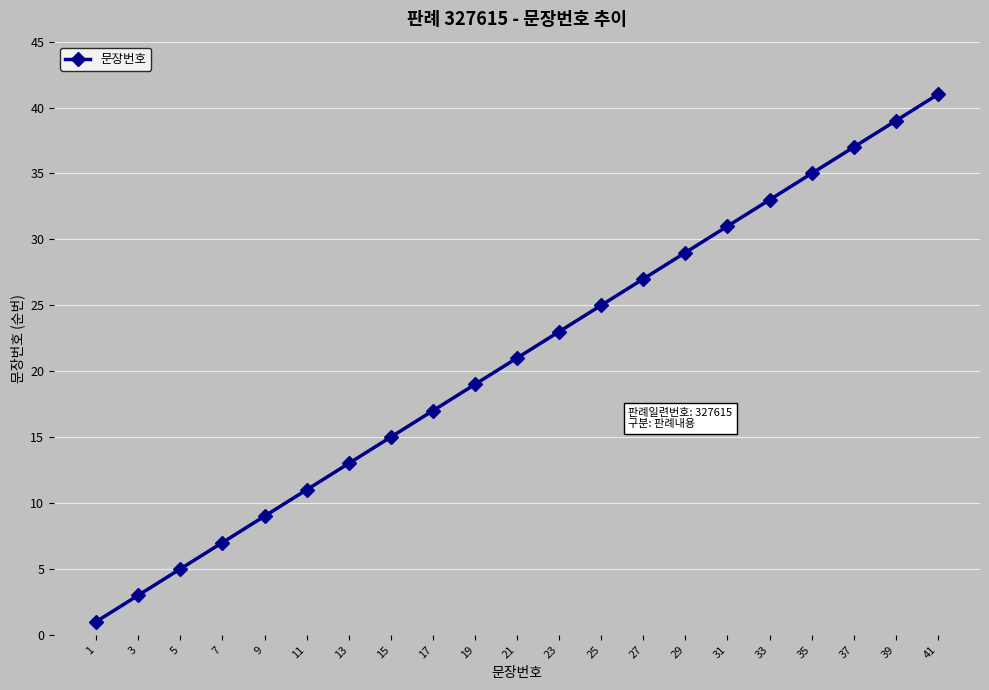

Reading right to left, transcribe all the data shown in this chart.

41=41	39=39	37=37	35=35	33=33	31=31	29=29	27=27	25=25	23=23	21=21	19=19	17=17	15=15	13=13	11=11	9=9	7=7	5=5	3=3	1=1